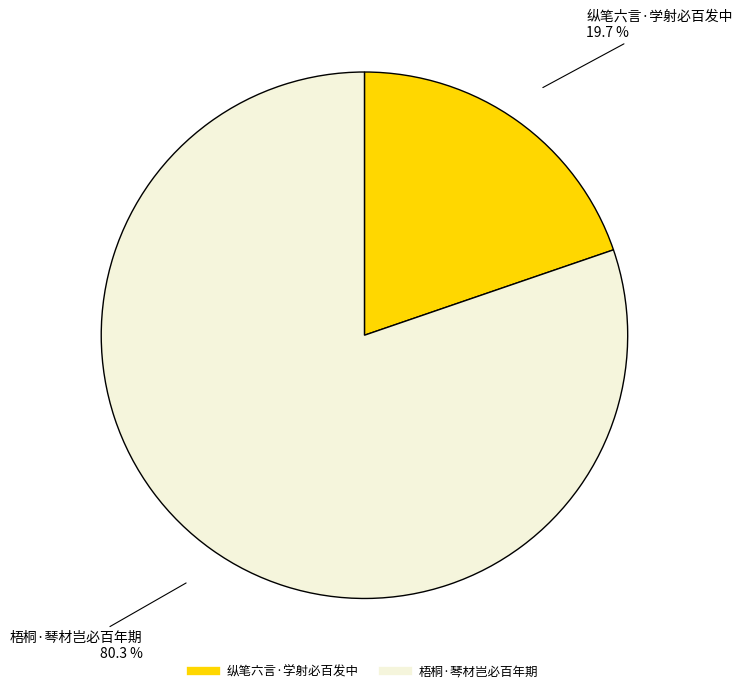

Is there a majority slice in this chart?

Yes